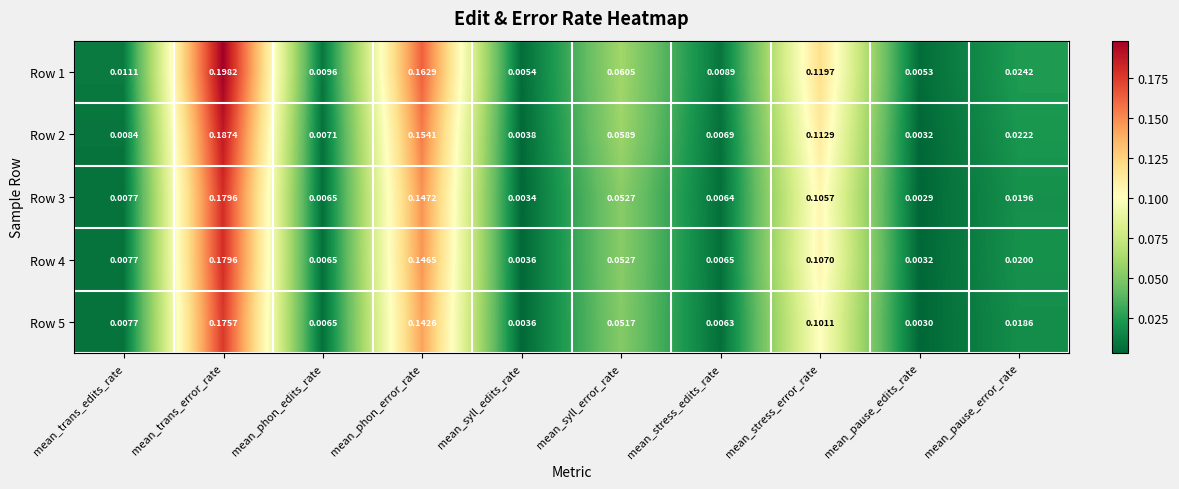

Which series has the largest total across all categories?

Row 1